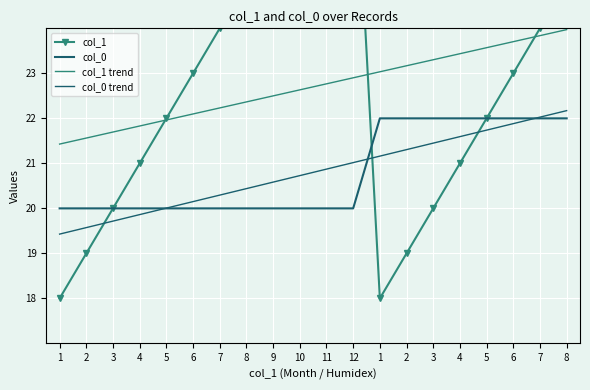

True or false: col_0 trend and col_0 cross at least once.

True